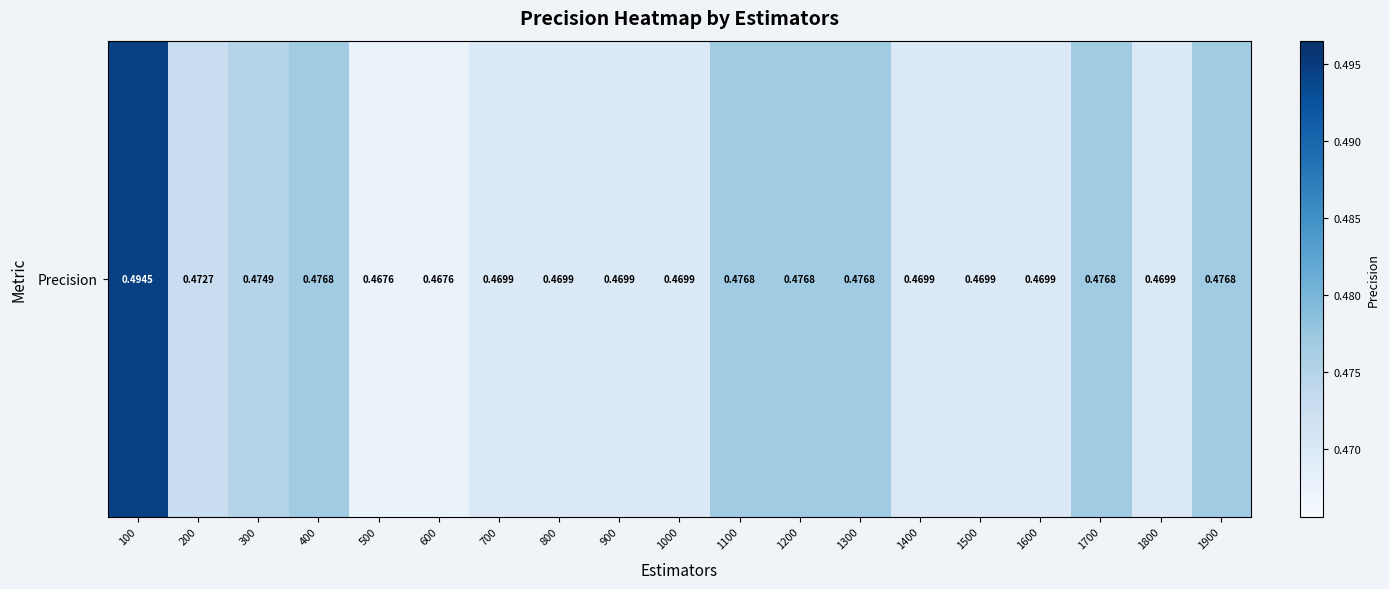

What is the approximate value at 400?

0.5